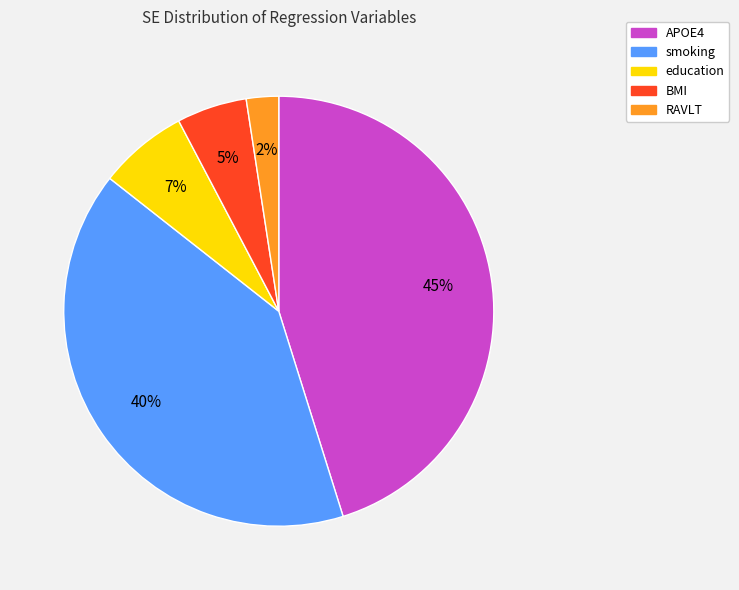

To the nearest percent, what is the average slice percentage?

20%